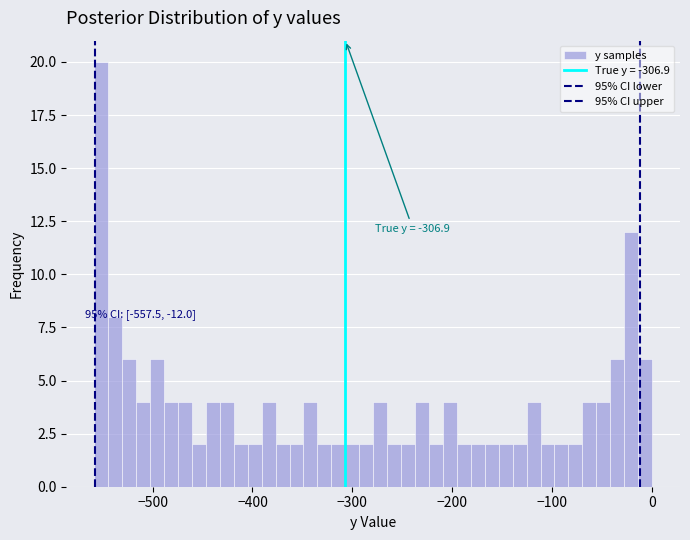

Around what value on the x-axis is the tallest bar? Give the approximate position of its centre, as read against the axis.

-550